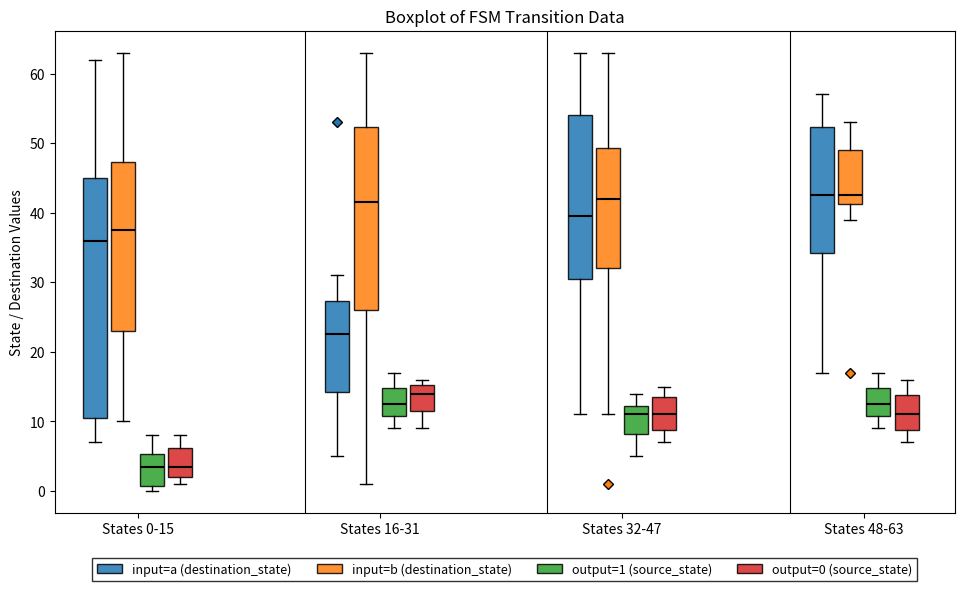

Which box is the tallest, from its lower edge to its upper edge?

States 0-15 (input=a (destination_state))